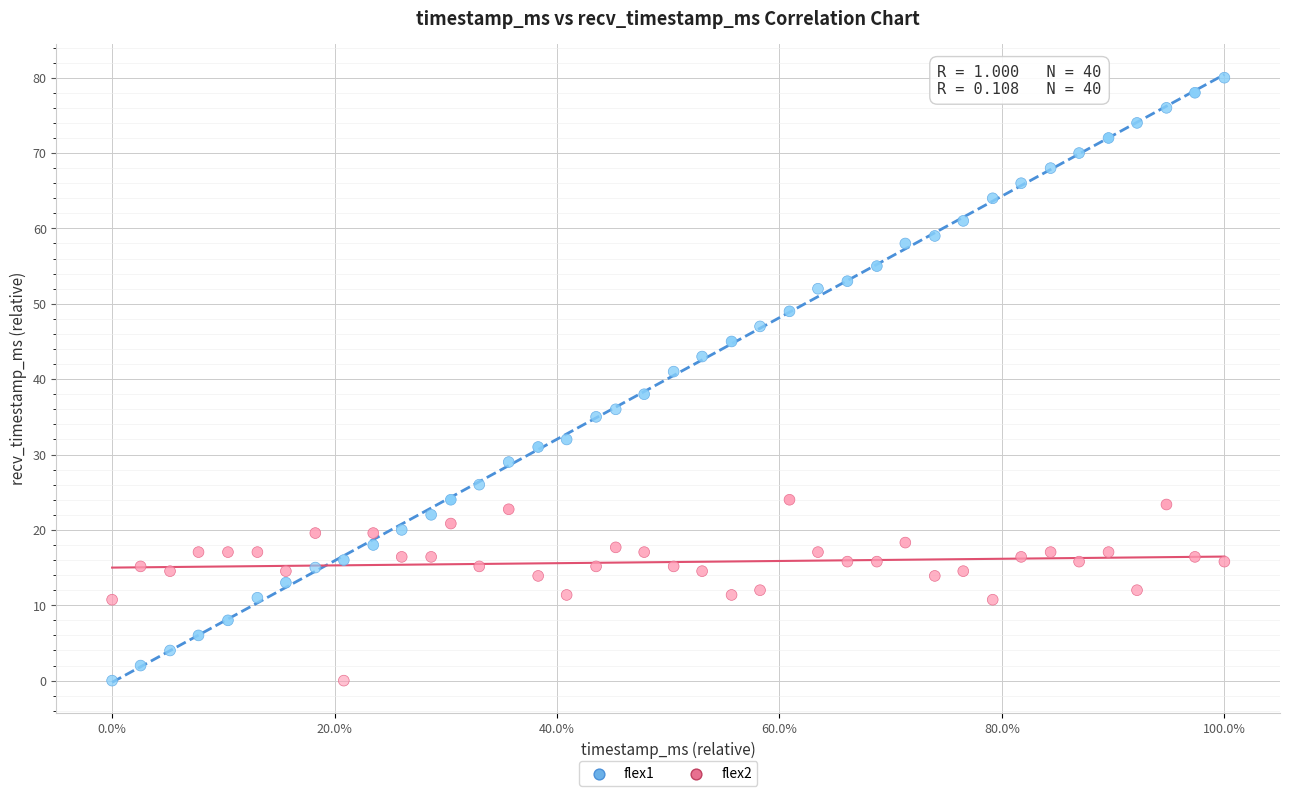

Across all series, what Y value is closest to 40?

41.0